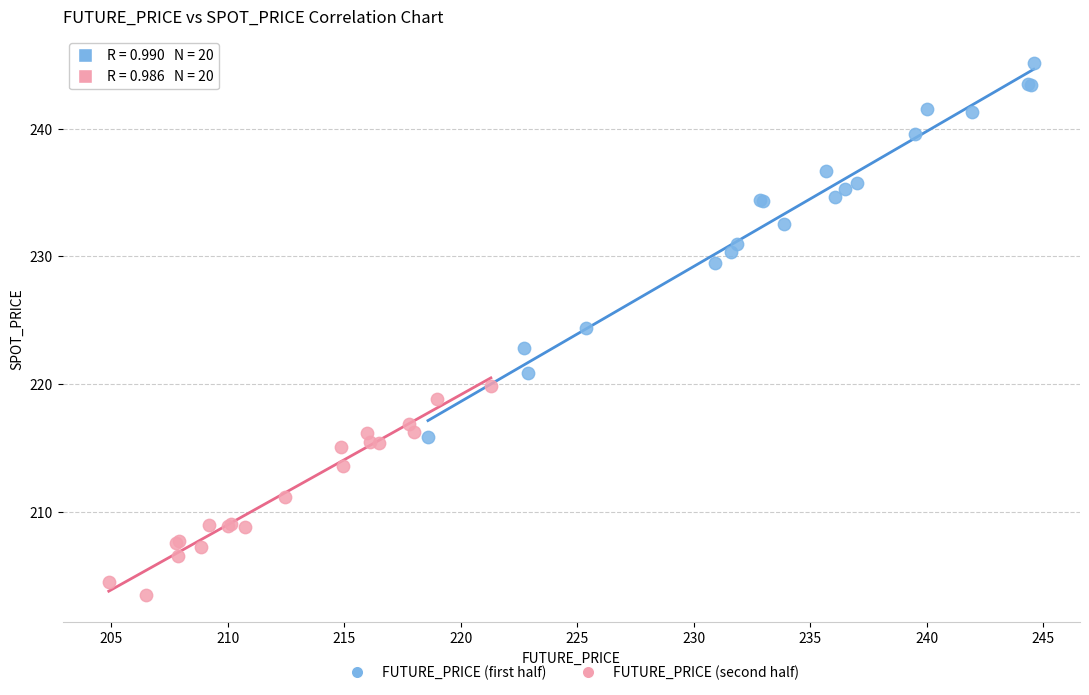

Which series has the widest spread of Y values?

FUTURE_PRICE (first half)